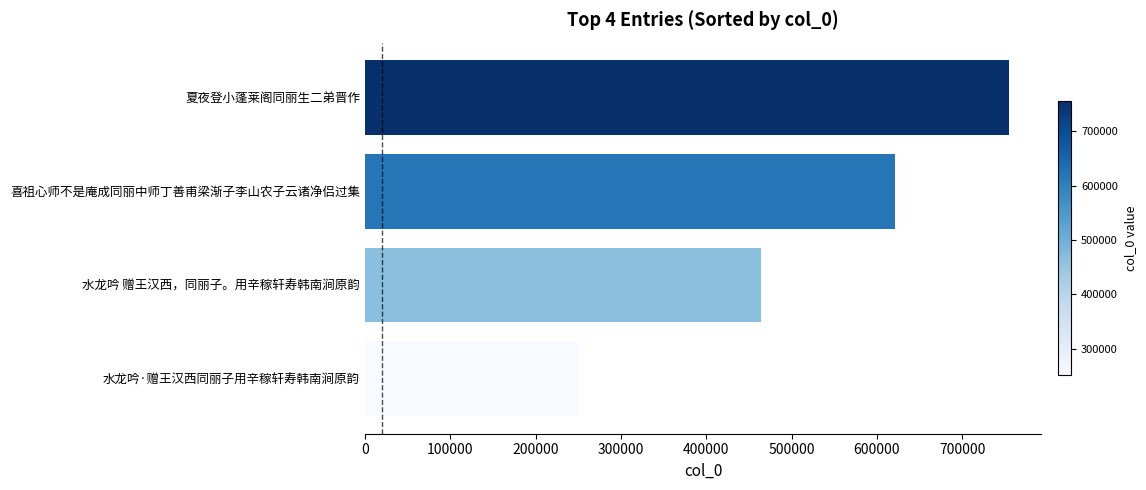

Rank the categories by value from lowest to highest.

水龙吟·赠王汉西同丽子用辛稼轩寿韩南涧原韵, 水龙吟 赠王汉西，同丽子。用辛稼轩寿韩南涧原韵, 喜祖心师不是庵成同丽中师丁善甫梁渐子李山农子云诸净侣过集, 夏夜登小蓬莱阁同丽生二弟晋作